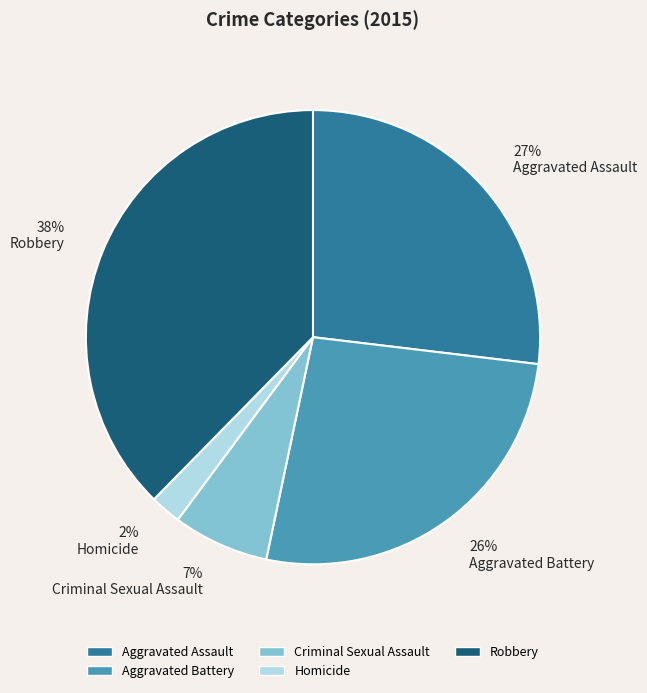

Count the number of slices in the pie.

5